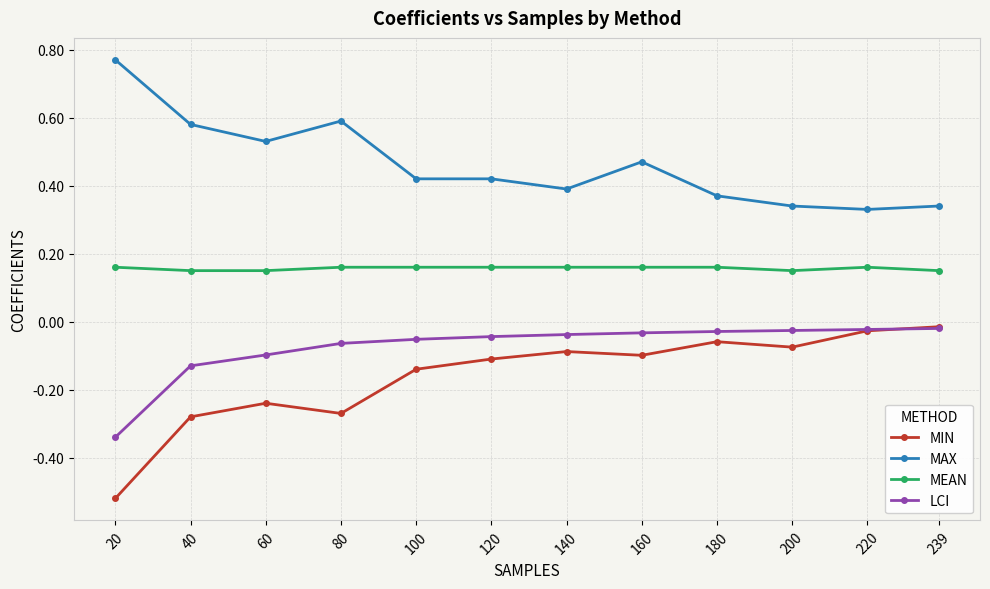

True or false: LCI and MEAN cross at least once.

False